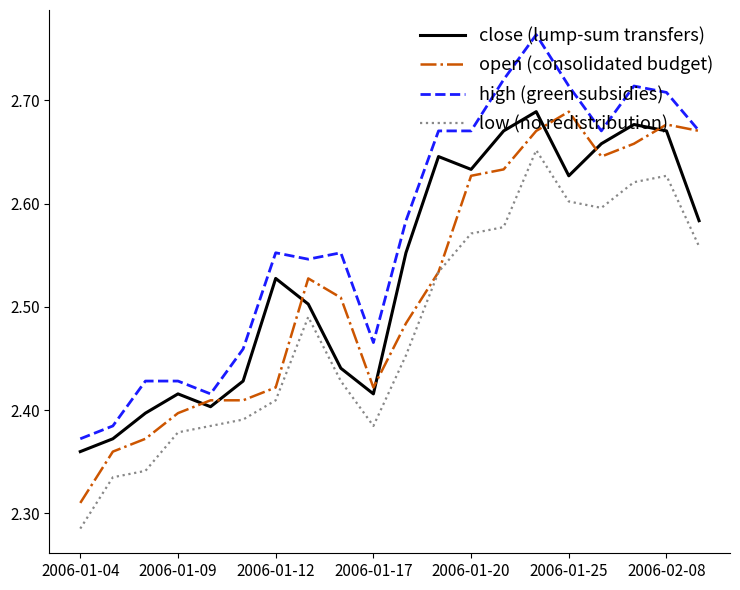

True or false: high (green subsidies) and close (lump-sum transfers) intersect in this chart.

False